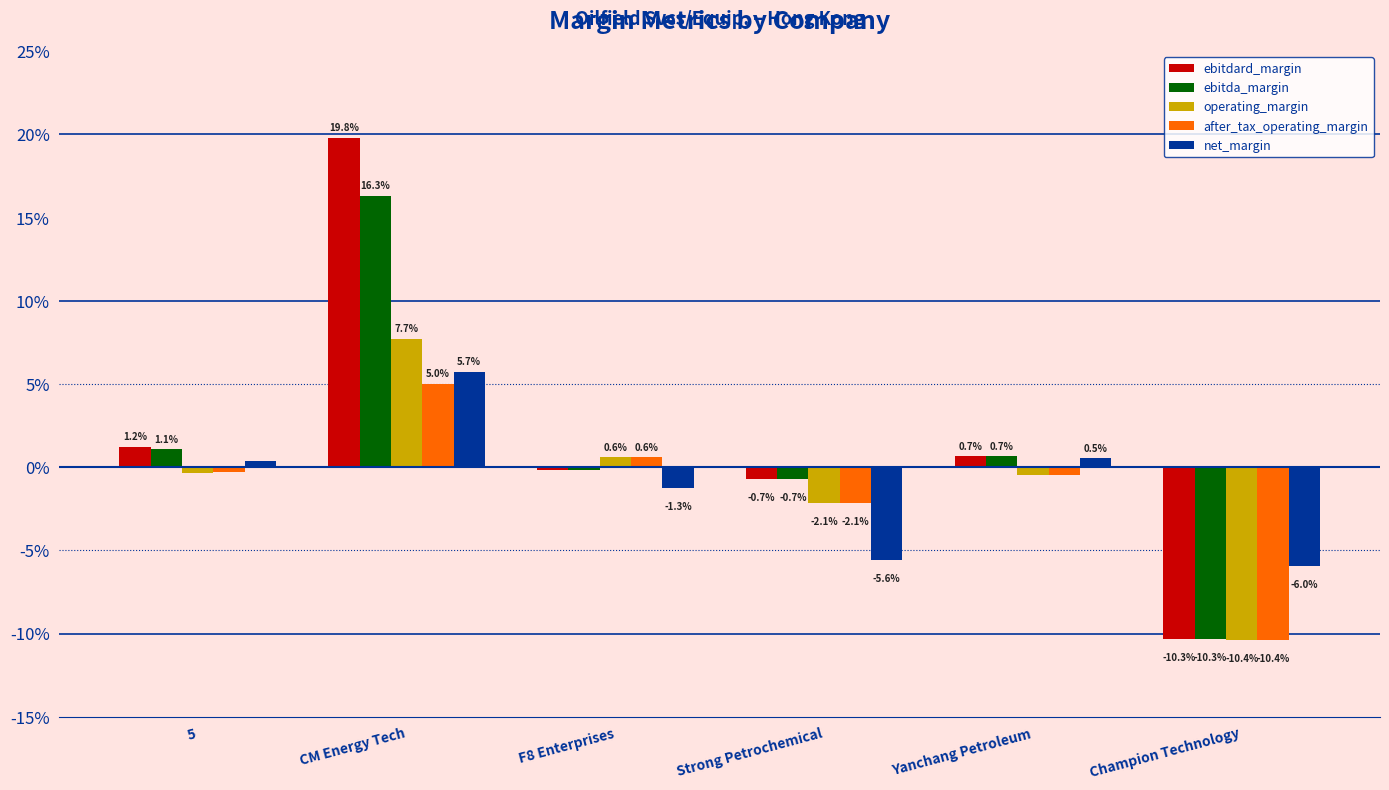

Rank the series by their maximum value, from highest to lowest.

ebitdard_margin, ebitda_margin, operating_margin, net_margin, after_tax_operating_margin